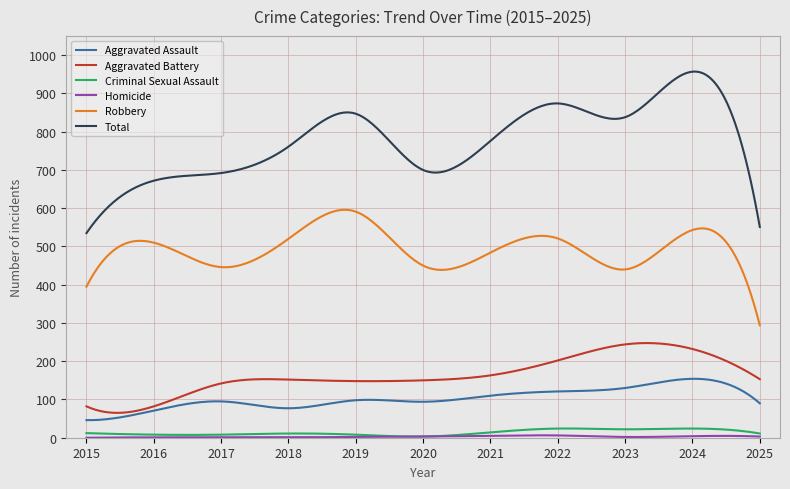

Which series has the widest spread of values?

Total